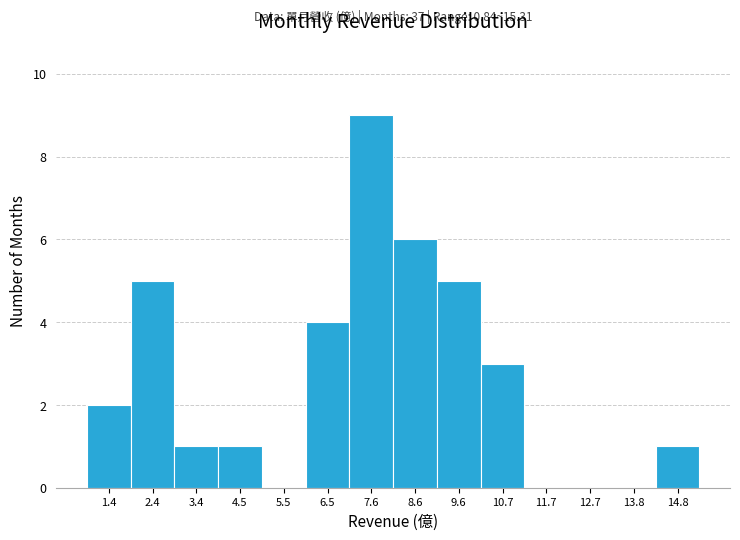

Which range on the x-axis has the tallest bar?

7.0 to 8.0